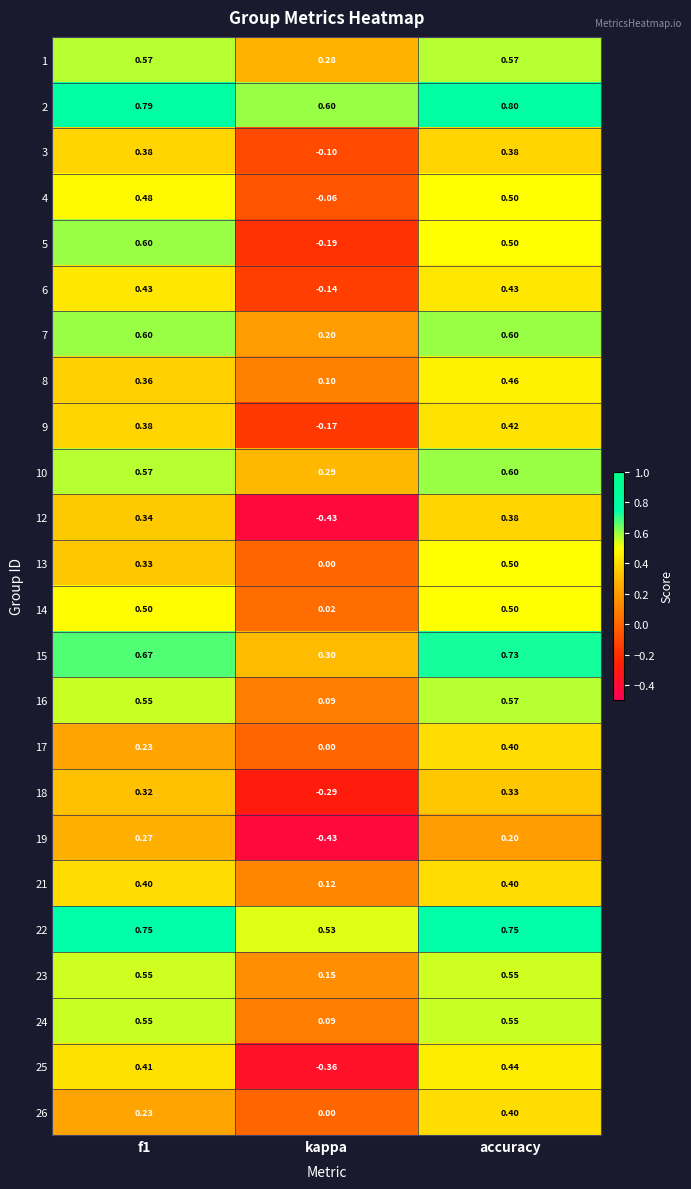

At which category is the sum across all series the highest?

accuracy